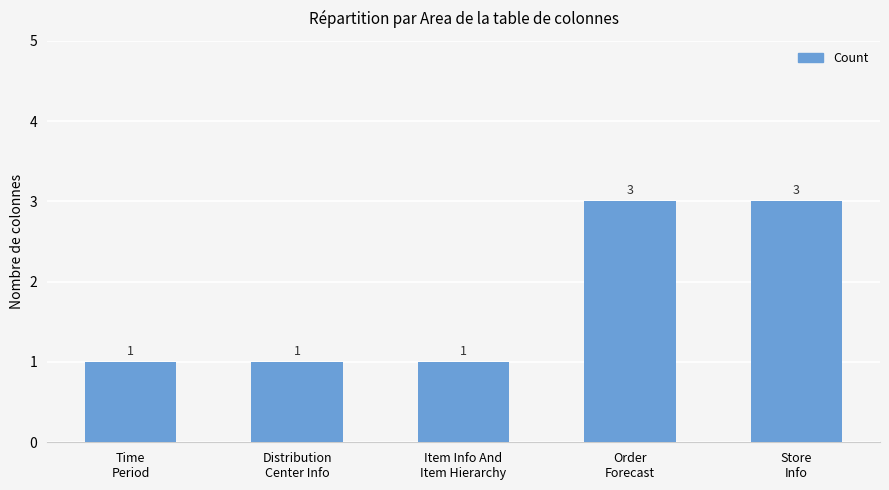

What is the greatest value displayed?

3